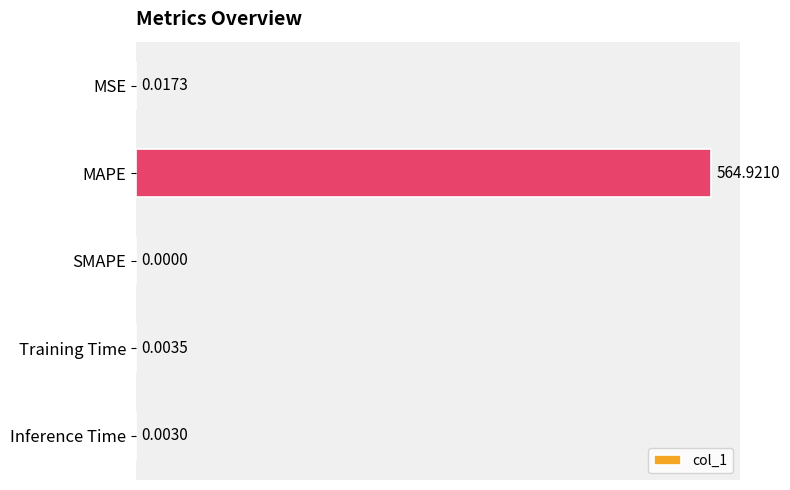

How many values are above zero?

4